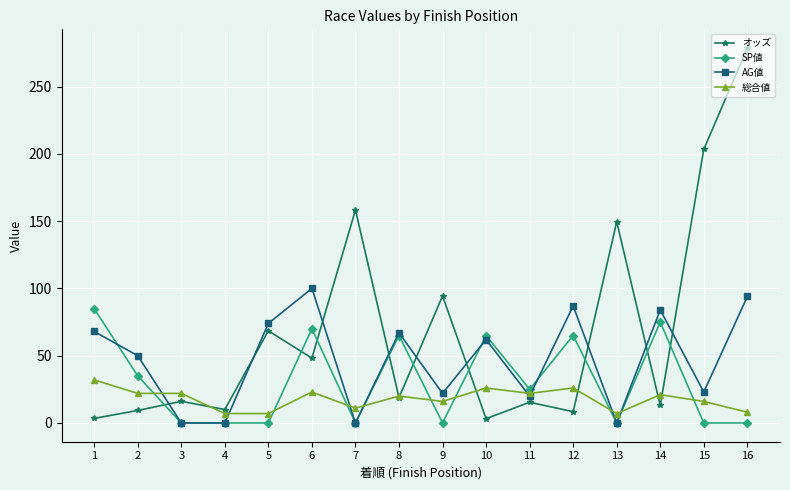

Where is オッズ nearest to the value 140?

13